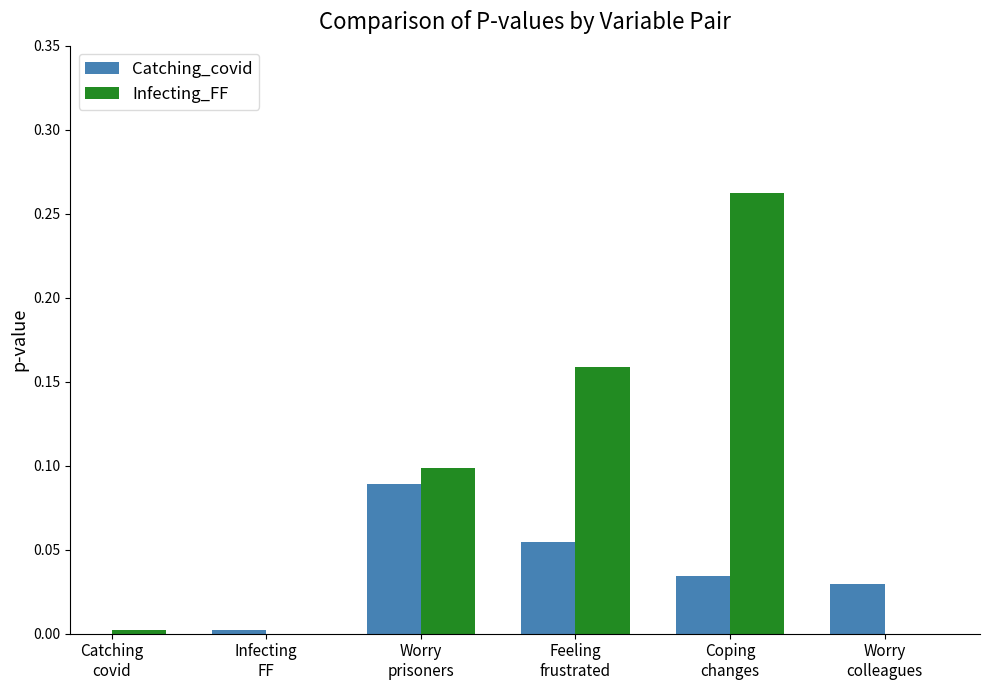

What is the sum of all Infecting_FF values?

0.5